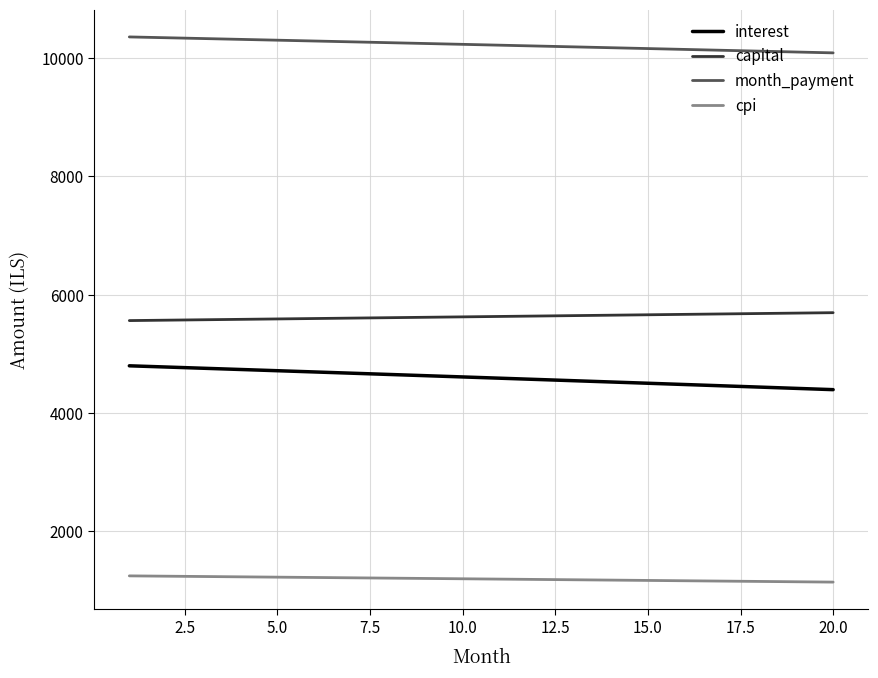

What is the difference between the maximum and minimum values in the cpi series?

105.4